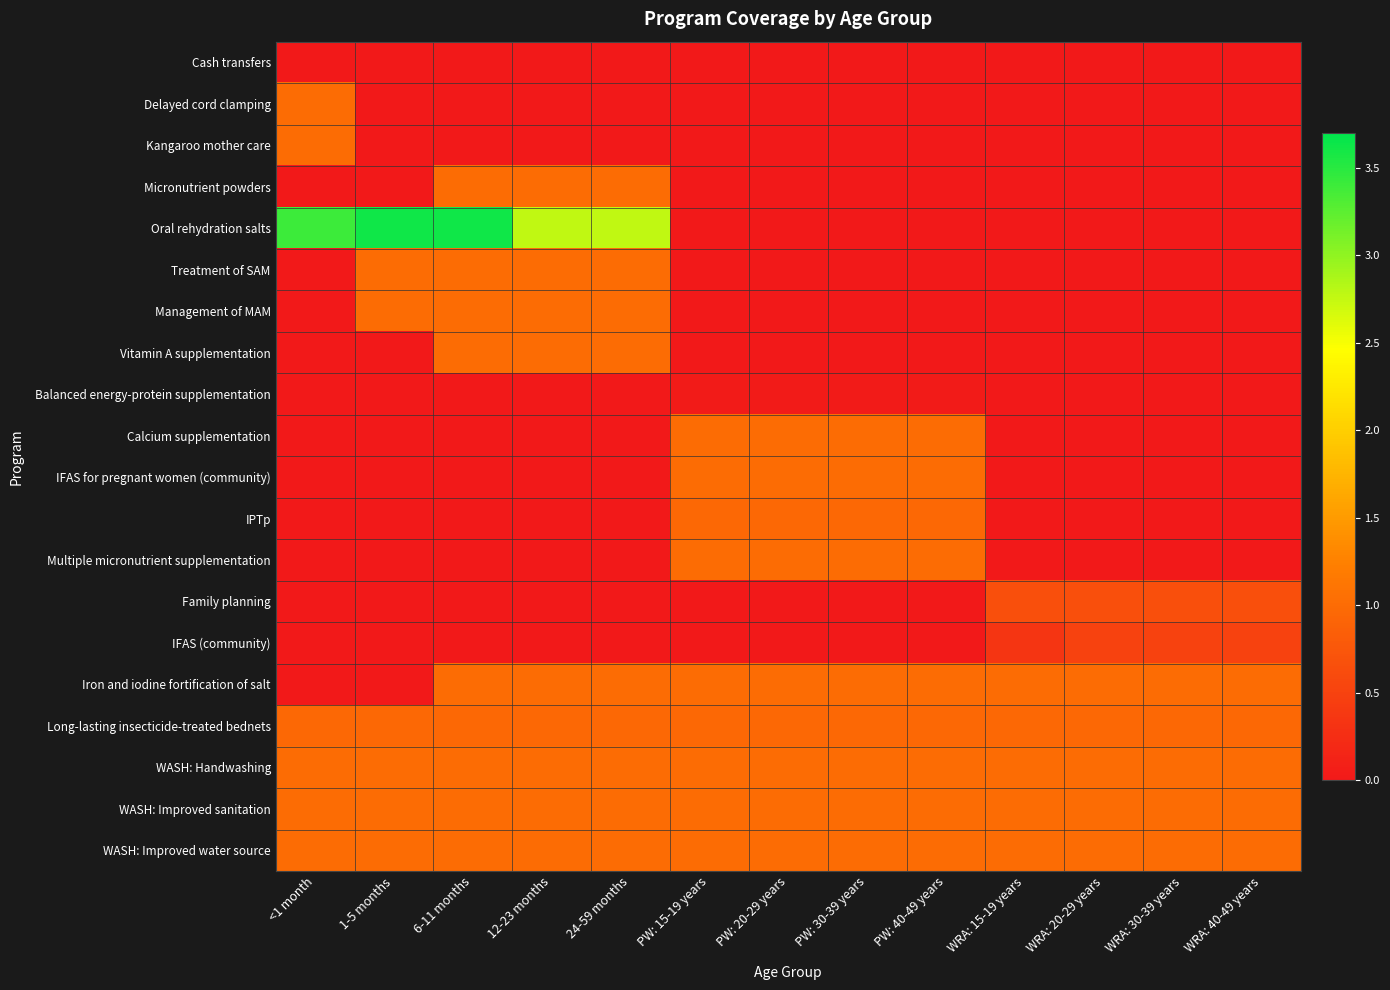

Between 24-59 months and WRA: 15-19 years, which series saw the biggest shift?

Oral rehydration salts